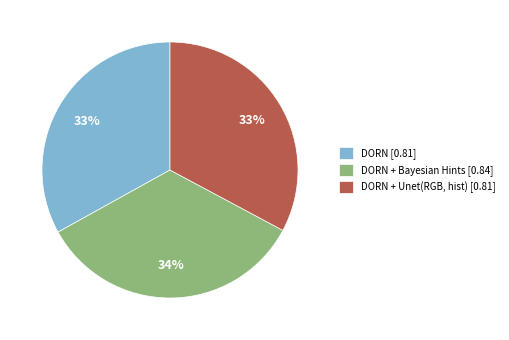

True or false: DORN + Unet(RGB, hist) [0.81] accounts for 47% of the total.

False